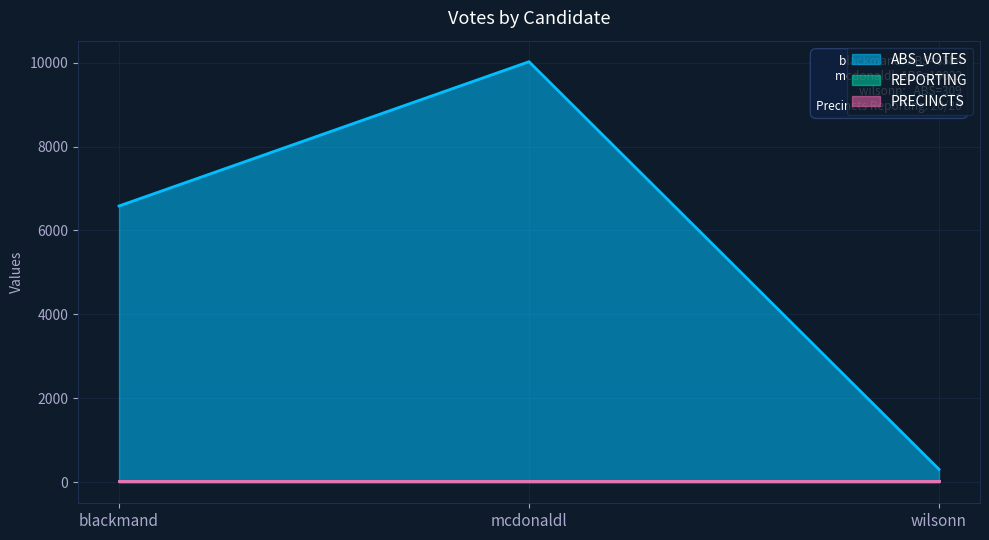

List the series in order of their peak value, lowest first.

REPORTING, PRECINCTS, ABS_VOTES